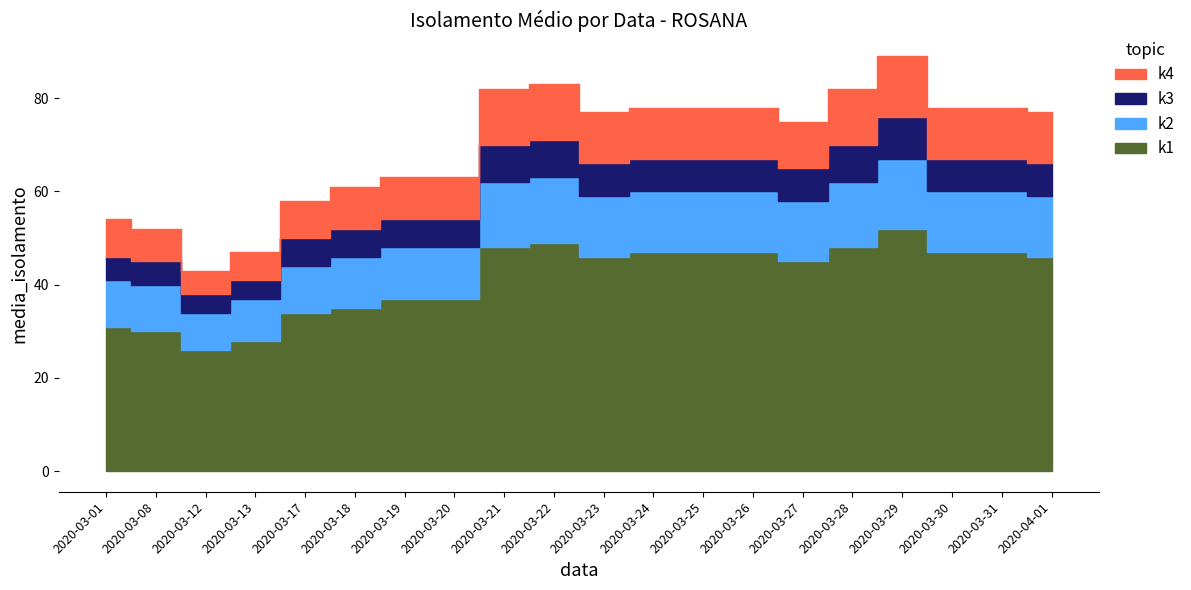

Rank the series by their maximum value, from highest to lowest.

k1, k2, k4, k3